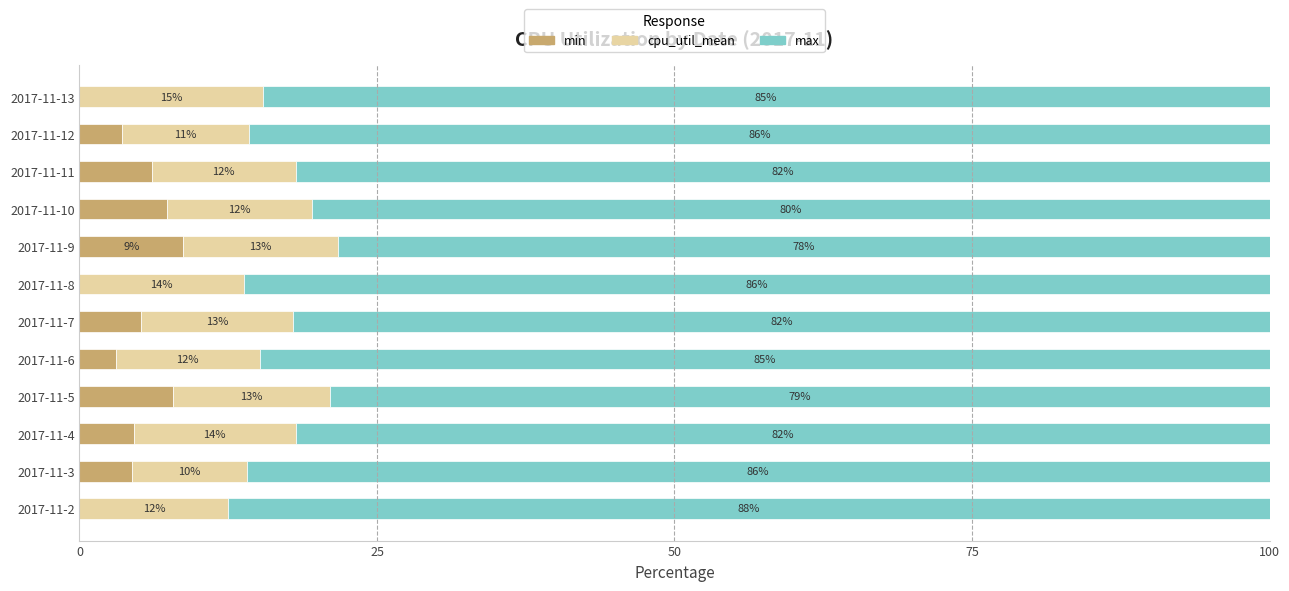

Which category has the highest value in the min series?

2017-11-9